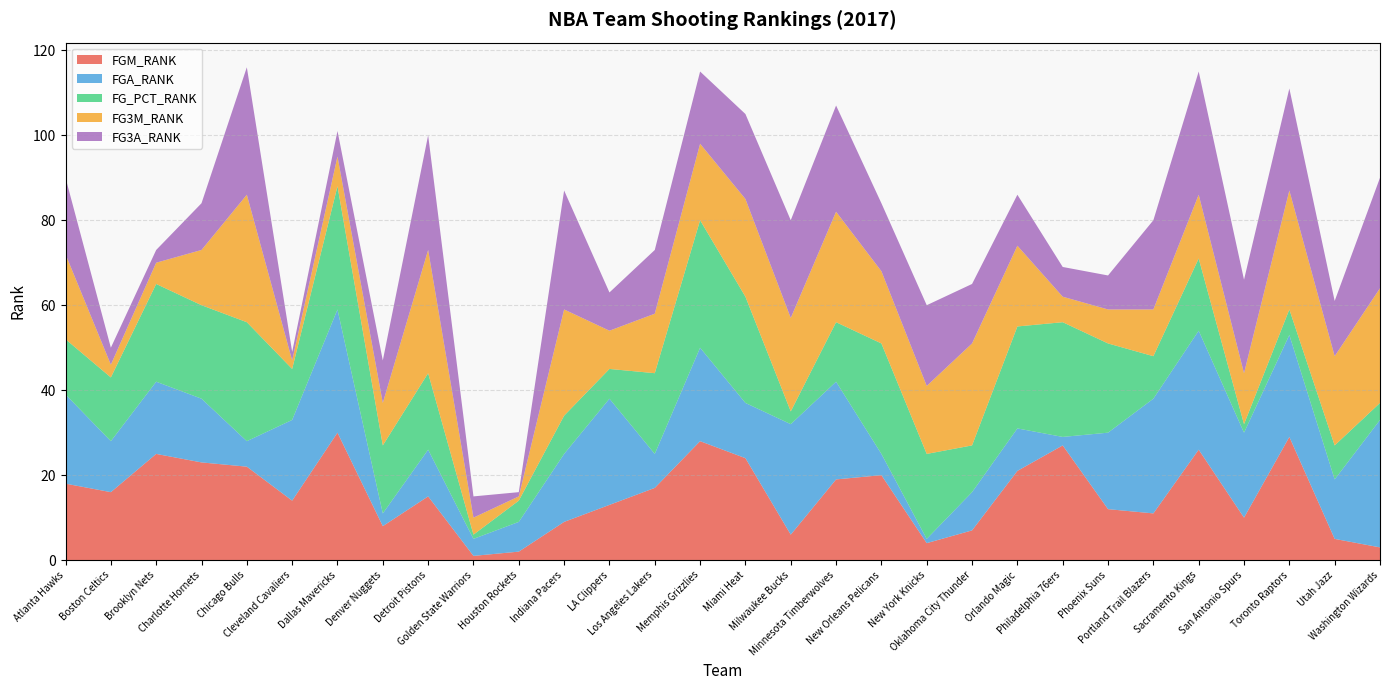

Reading right to left, extract all data points from this chart.

FGM_RANK: 3	5	29	10	26	11	12	27	21	7	4	20	19	6	24	28	17	13	9	2	1	15	8	30	14	22	23	25	16	18
FGA_RANK: 30	14	24	20	28	27	18	2	10	9	1	5	23	26	13	22	8	25	16	7	4	11	3	29	19	6	15	17	12	21
FG_PCT_RANK: 4	8	6	2	17	10	21	27	24	11	20	26	14	3	25	30	19	7	9	5	1	18	16	29	12	28	22	23	15	13
FG3M_RANK: 27	21	28	12	15	11	8	6	19	24	16	17	26	22	23	18	14	9	25	1	4	29	10	7	2	30	13	5	3	20
FG3A_RANK: 26	13	24	22	29	21	8	7	12	14	19	16	25	23	20	17	15	9	28	1	5	27	10	6	2	30	11	3	4	18